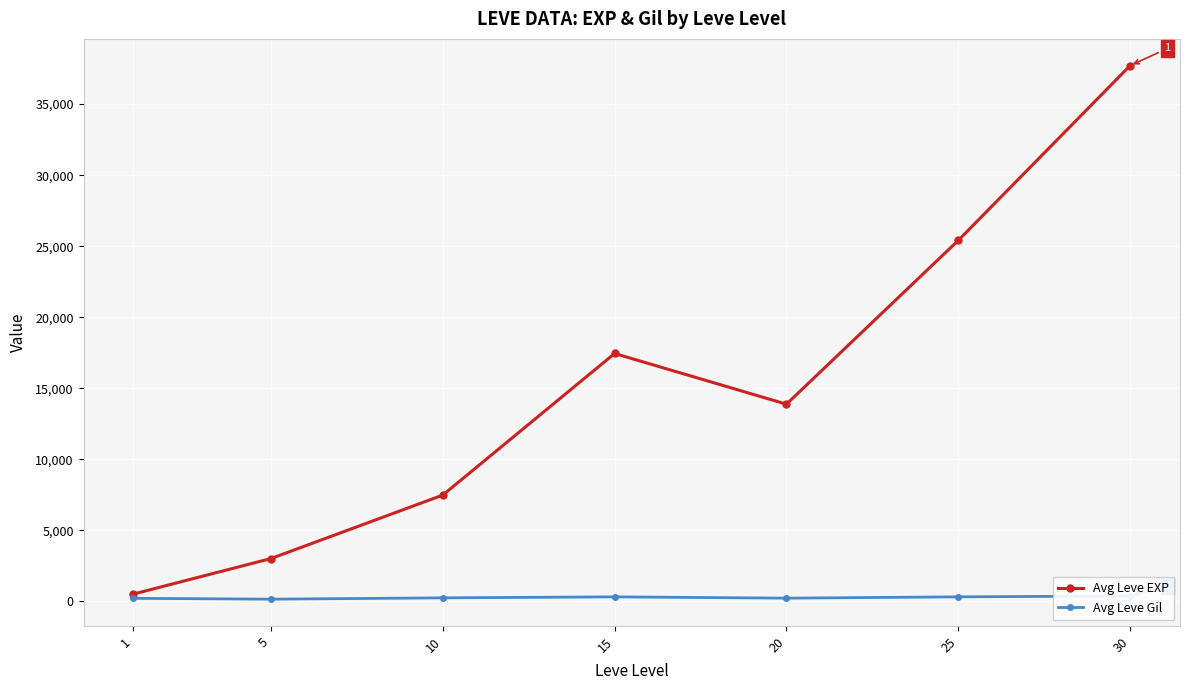

Does the chart display data point markers on the line(s)?

Yes